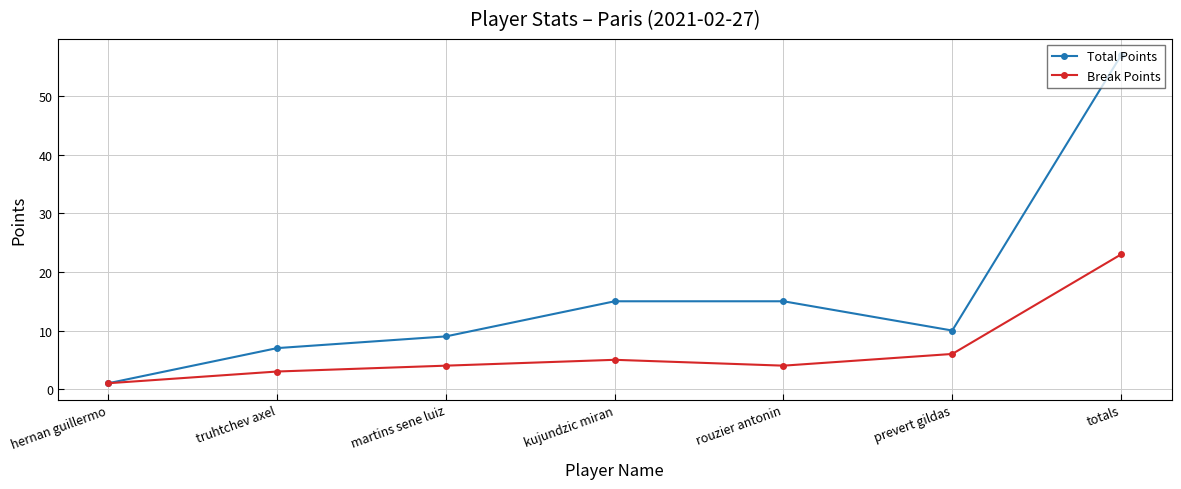

Where is the first local maximum for Break Points?

kujundzic miran